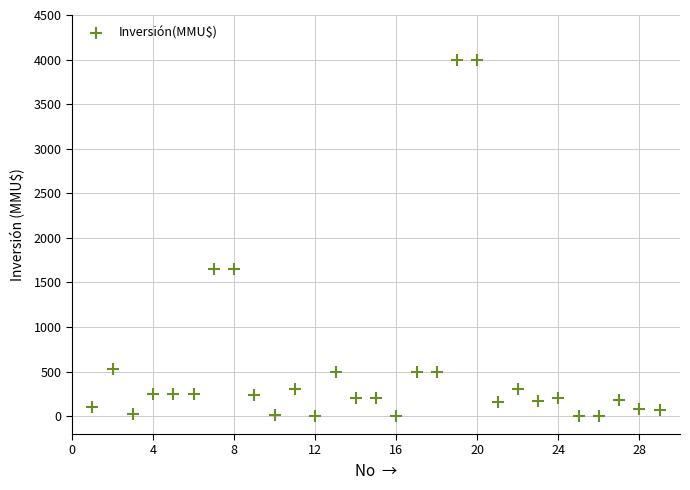

What is the range of X values (max minus min)?

28